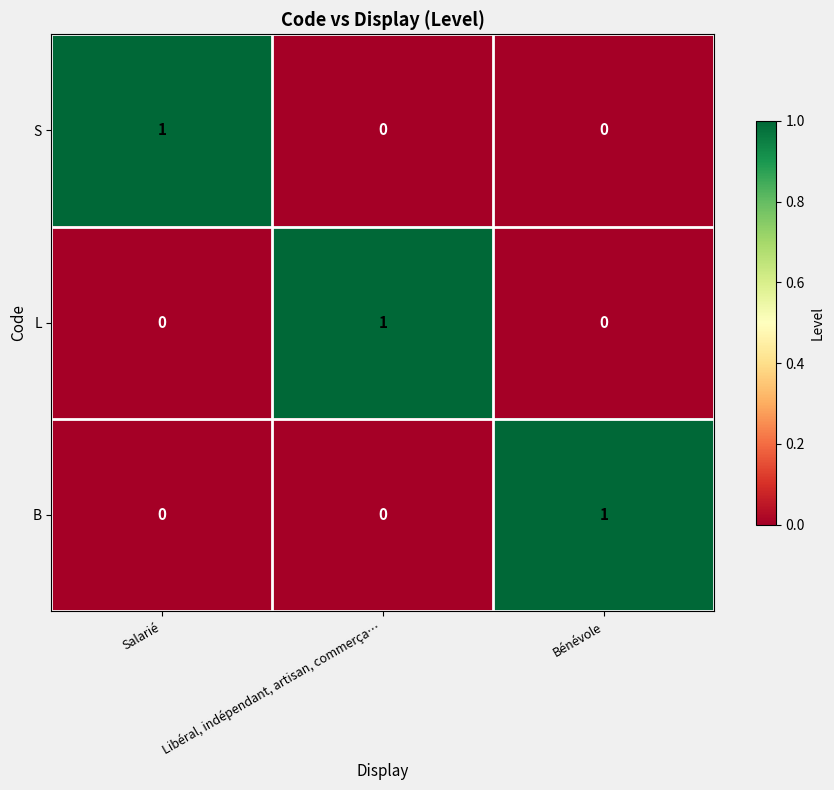

What is the greatest value displayed?

1